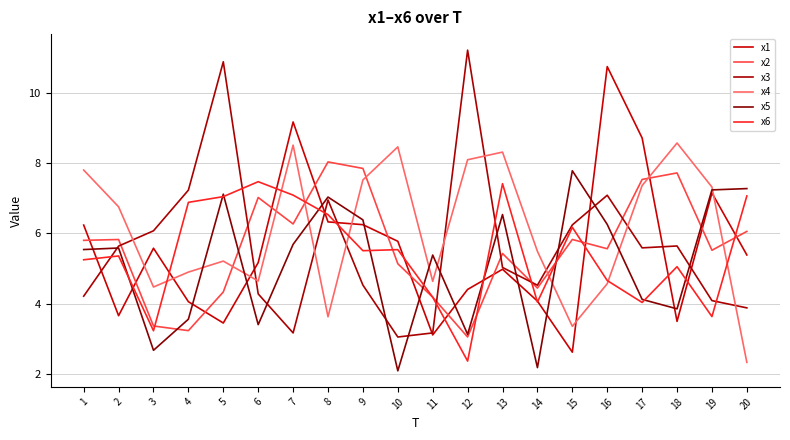

How many lines are shown in the chart?

6